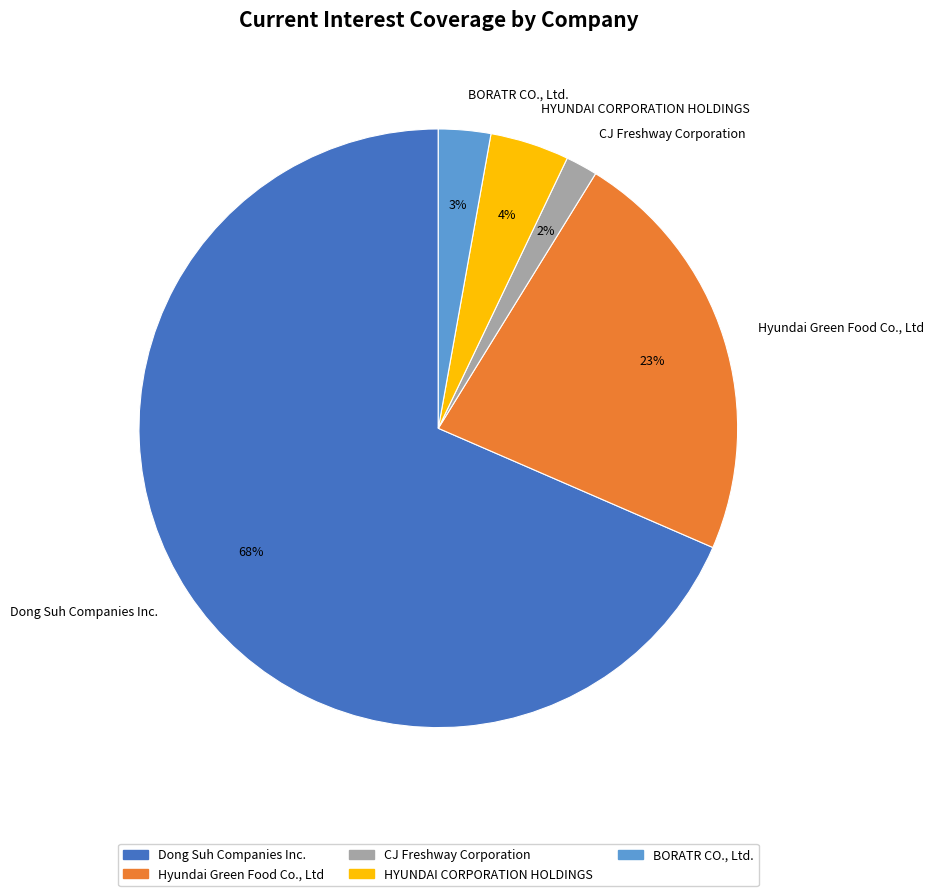

What is the largest slice in the pie chart?

Dong Suh Companies Inc.